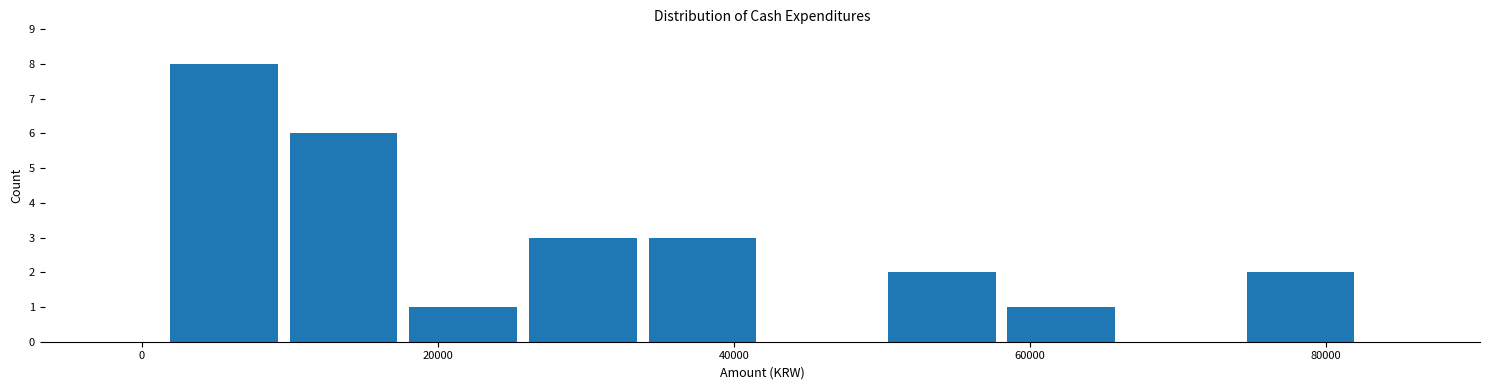

Reading left to right, list every bar in this chart as the range it spans on the x-axis followed by its height. Neither the bar edges nor the heights are printed on the chart, so give them approximately, as read against the axes.

2000 to 10000: 8
10000 to 18000: 6
18000 to 26000: 1
26000 to 34000: 3
34000 to 42000: 3
42000 to 50000: 0
50000 to 58000: 2
58000 to 66000: 1
66000 to 74000: 0
74000 to 82000: 2